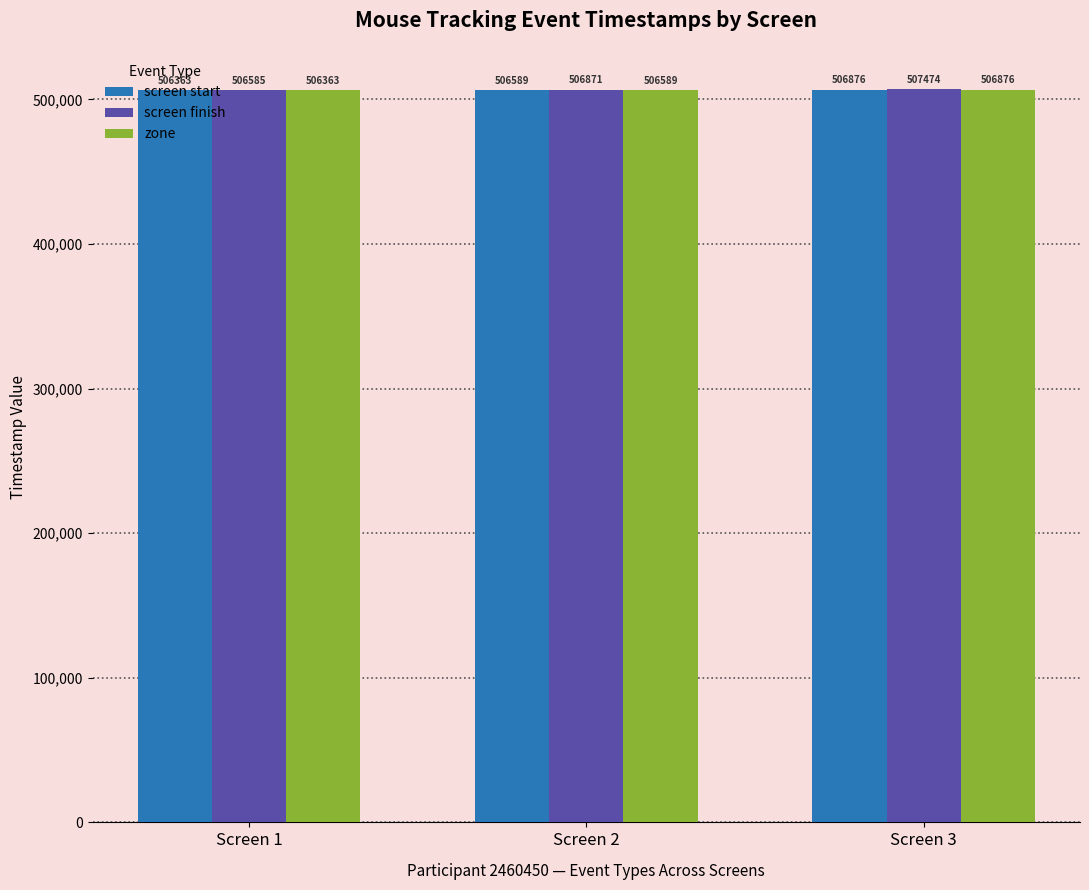

Which series has the largest total across all categories?

screen finish